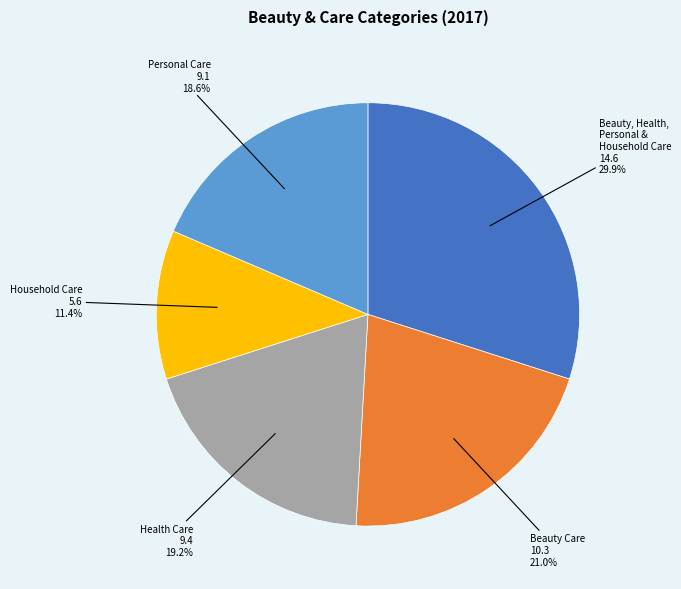

How many slices are in this pie chart?

5